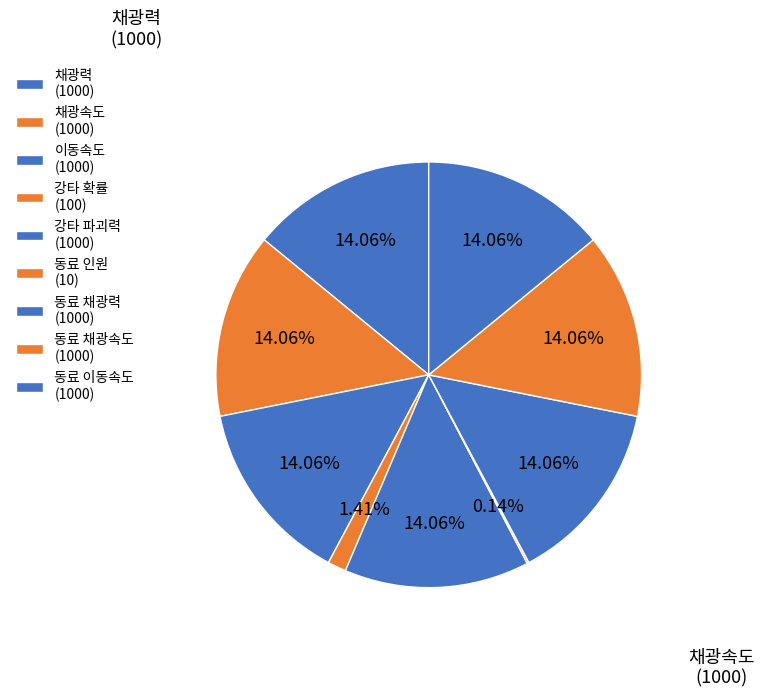

To the nearest percent, what portion does 동료 채광속도 represent?

14%